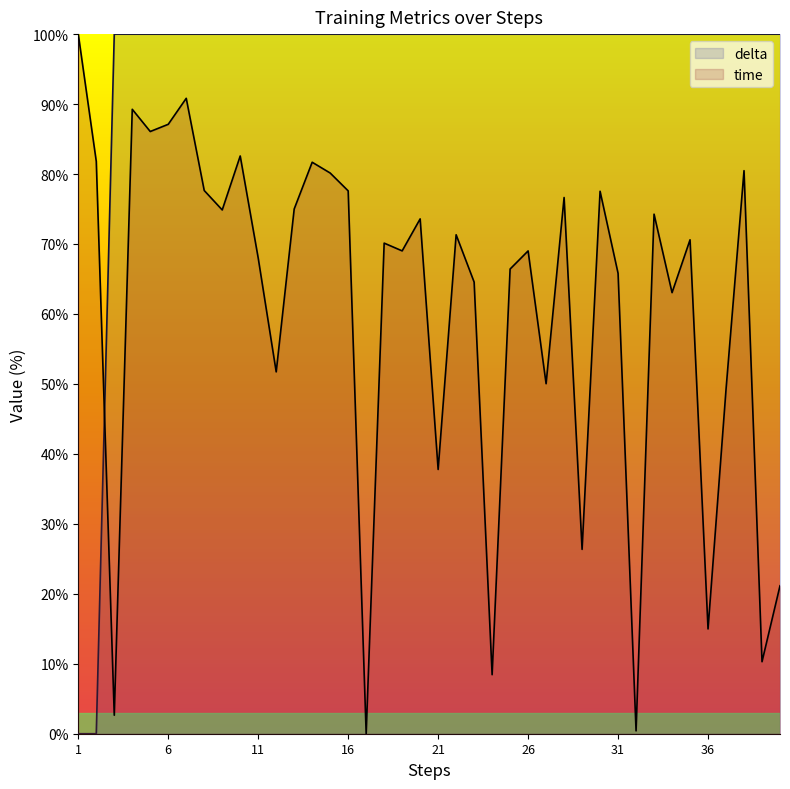

What is the average value of the delta series?

95.0